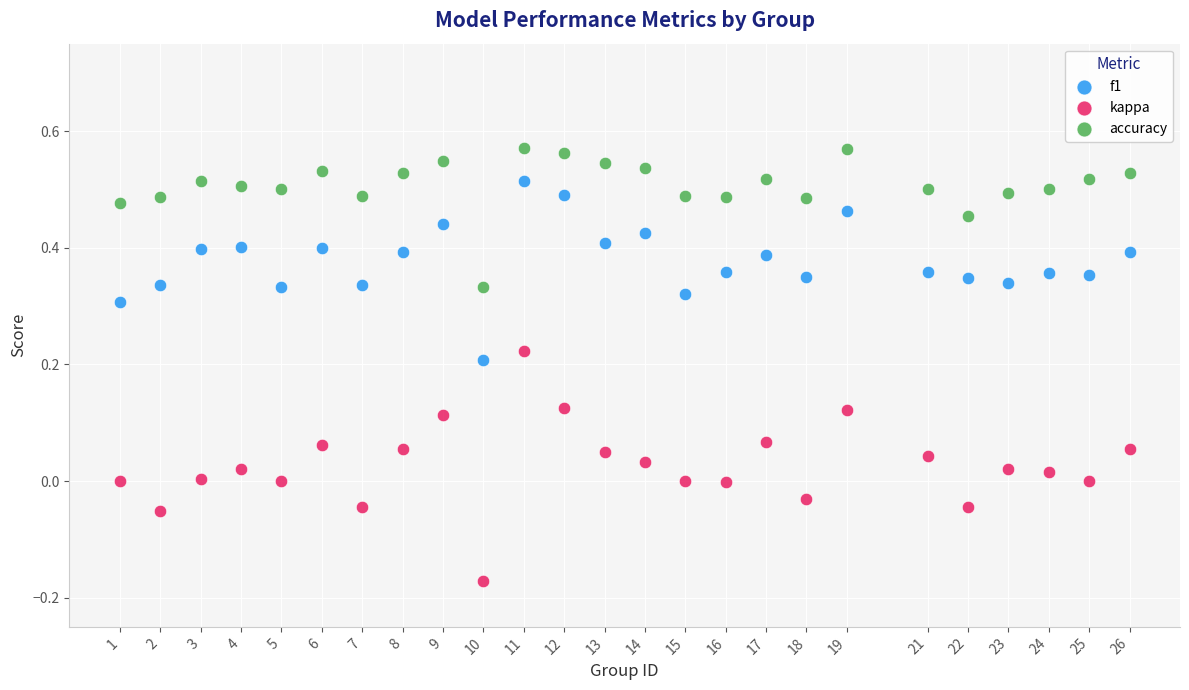

Across all data points, what is the range of X values (max minus min)?

25.0